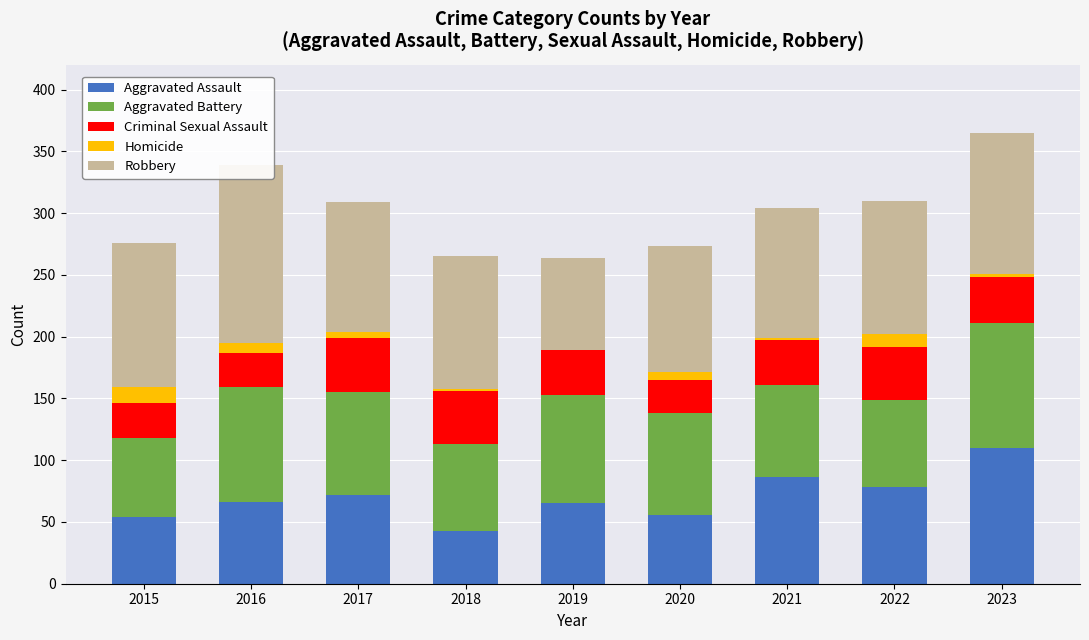

Between 2015 and 2020, which is larger?

2020